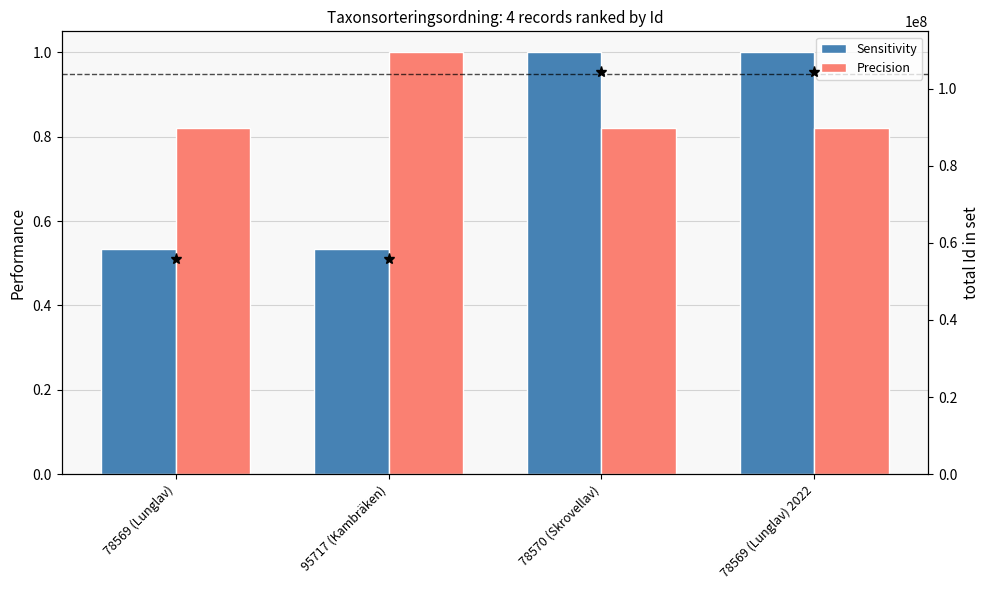

What are all the series names shown in the legend?

Sensitivity, Precision